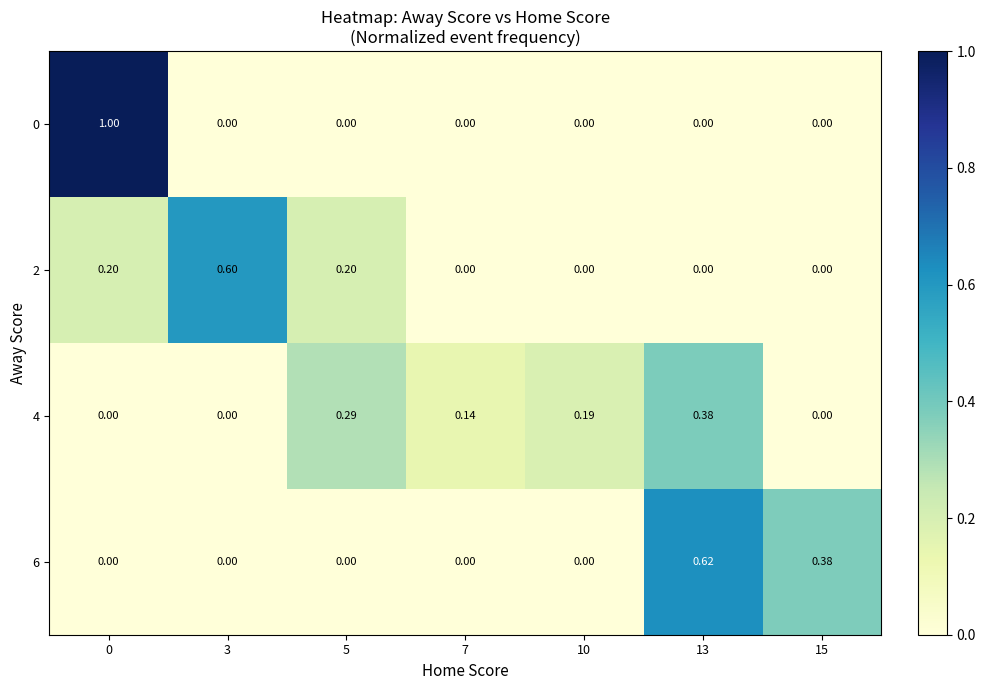

Is the value of 2 at 13 greater than the value of 0 at 0?

No